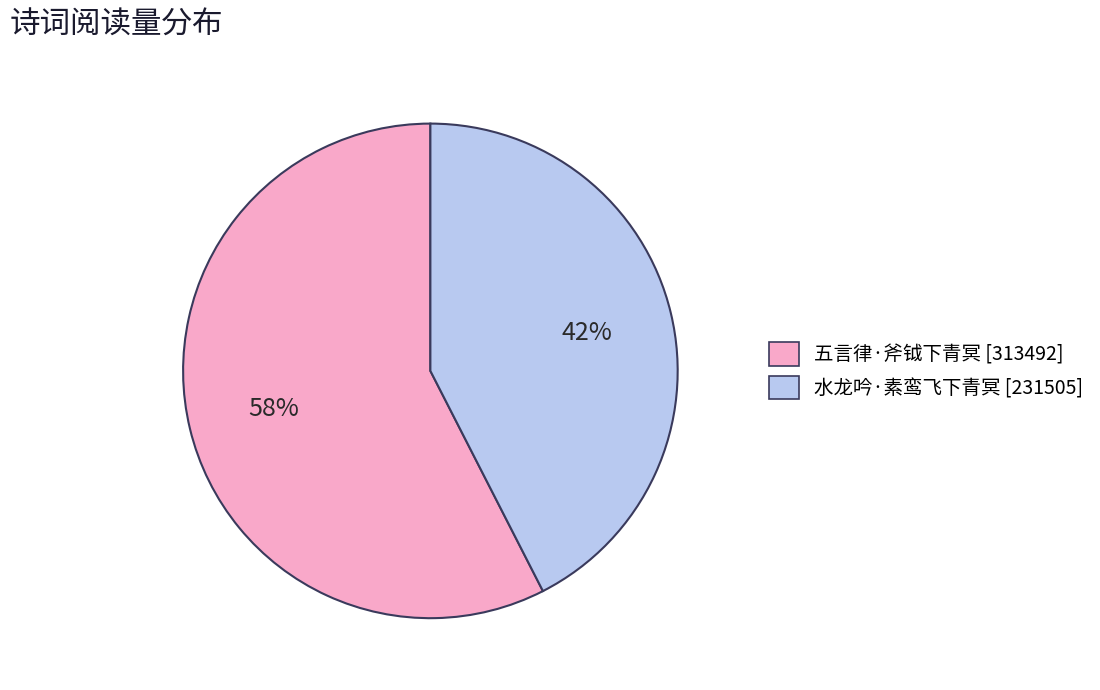

To the nearest percent, what is the average slice percentage?

50%